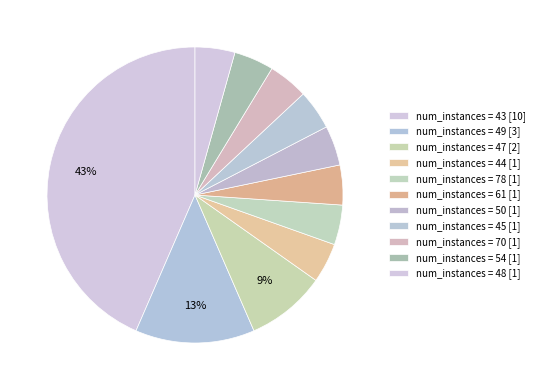

How many slices are in this pie chart?

11